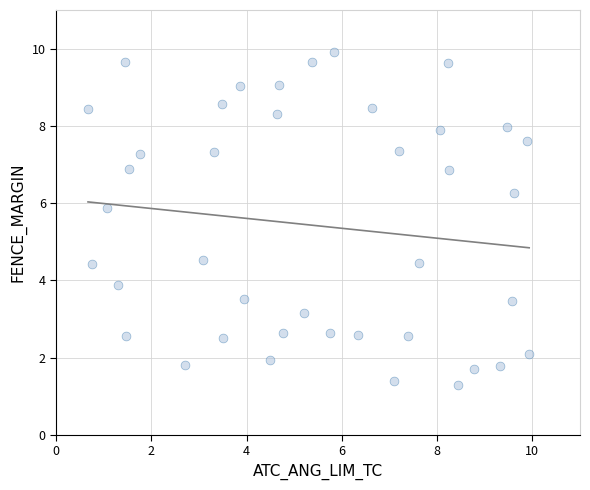

What is the range of Y values (max minus min)?

8.6